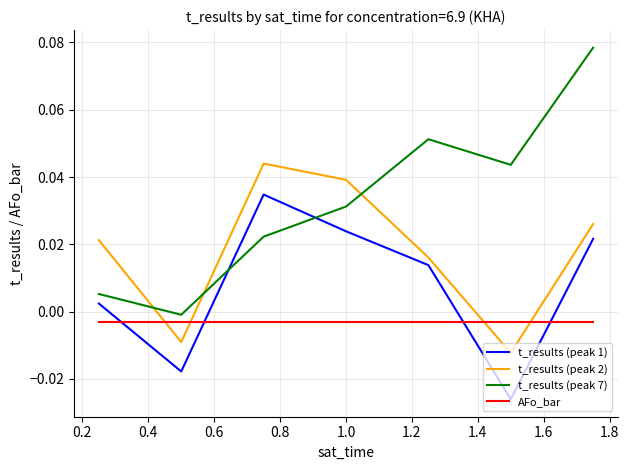

Which series has the widest spread of values?

t_results (peak 7)